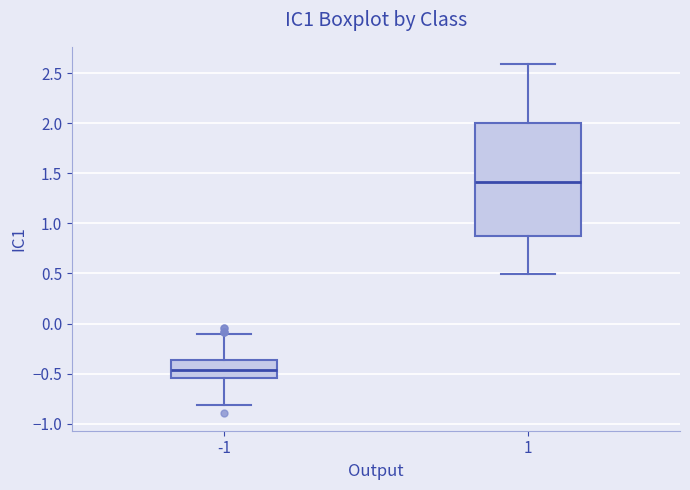

Reading left to right, transcribe this box plot: for each box, give where its median line is, the range the box spans, and where its two whiskers end, as read against the y-axis. The values are not printed on the chart, so give them approximately, as read against the axis.

-1: median -0.45, box -0.55 to -0.35, whiskers -0.80 to -0.10
1: median 1.40, box 0.85 to 2.00, whiskers 0.50 to 2.60